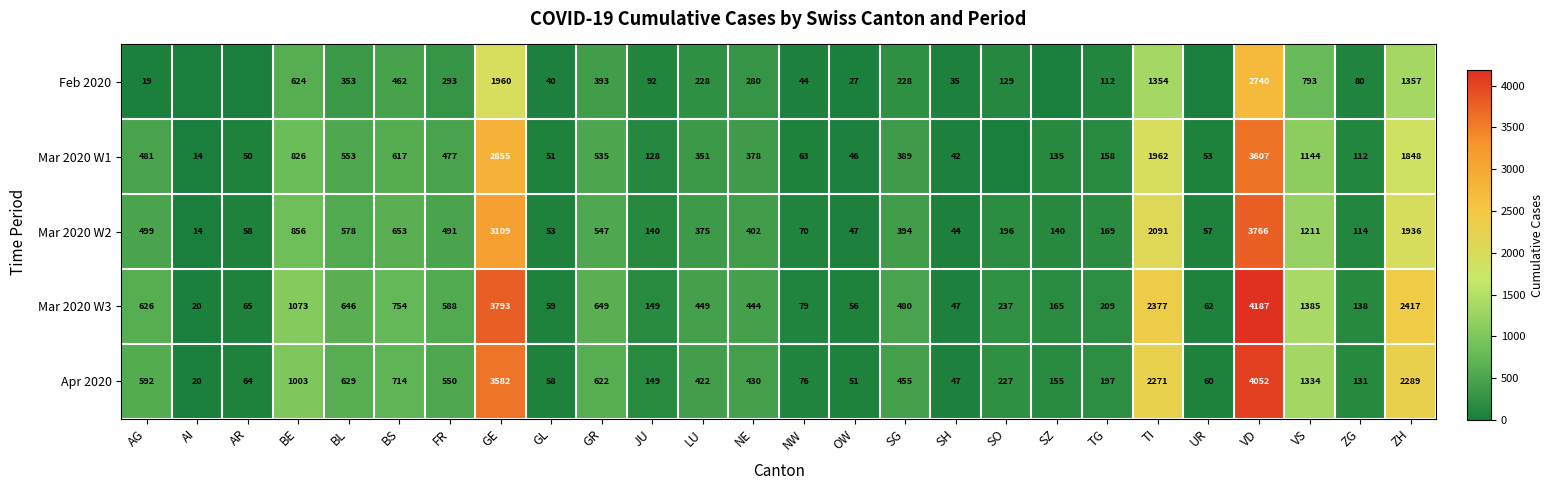

At which label does Mar 2020 W2 reach its minimum?

AI